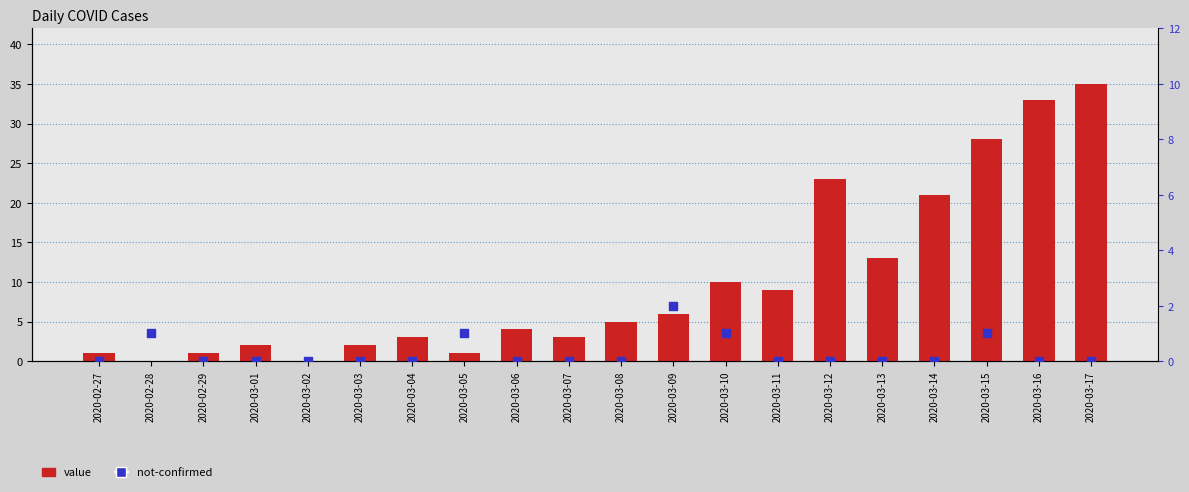

Which series has the largest Y range (max minus min)?

value